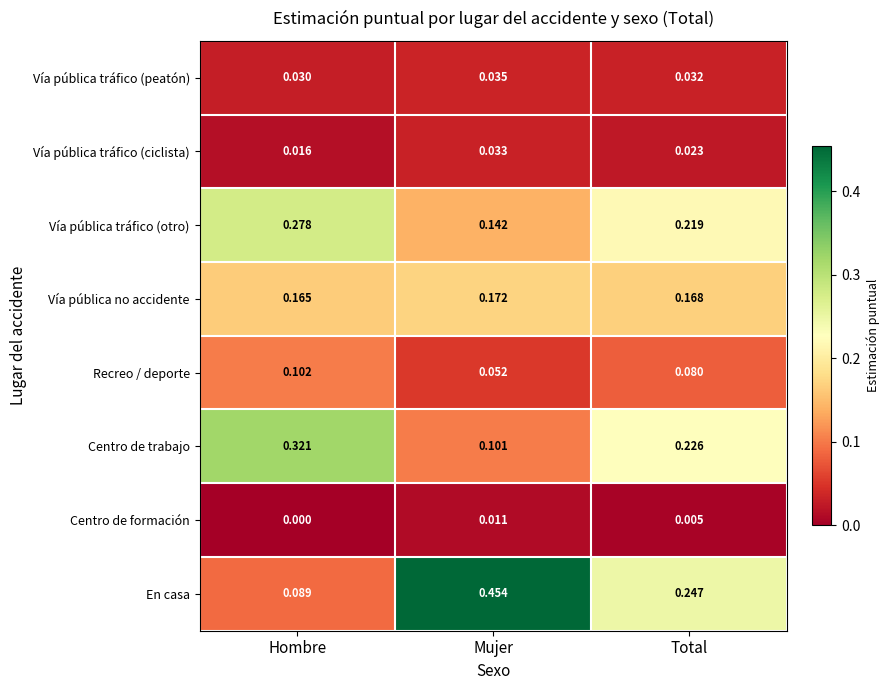

Rank the series by their maximum value, from highest to lowest.

En casa, Centro de trabajo, Vía pública tráfico (otro), Vía pública no accidente, Recreo / deporte, Vía pública tráfico (peatón), Vía pública tráfico (ciclista), Centro de formación